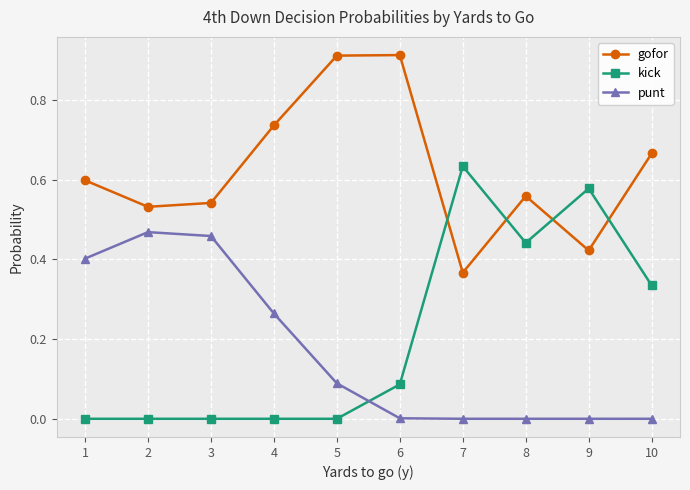

Is the value of kick at 4 greater than the value of gofor at 5?

No